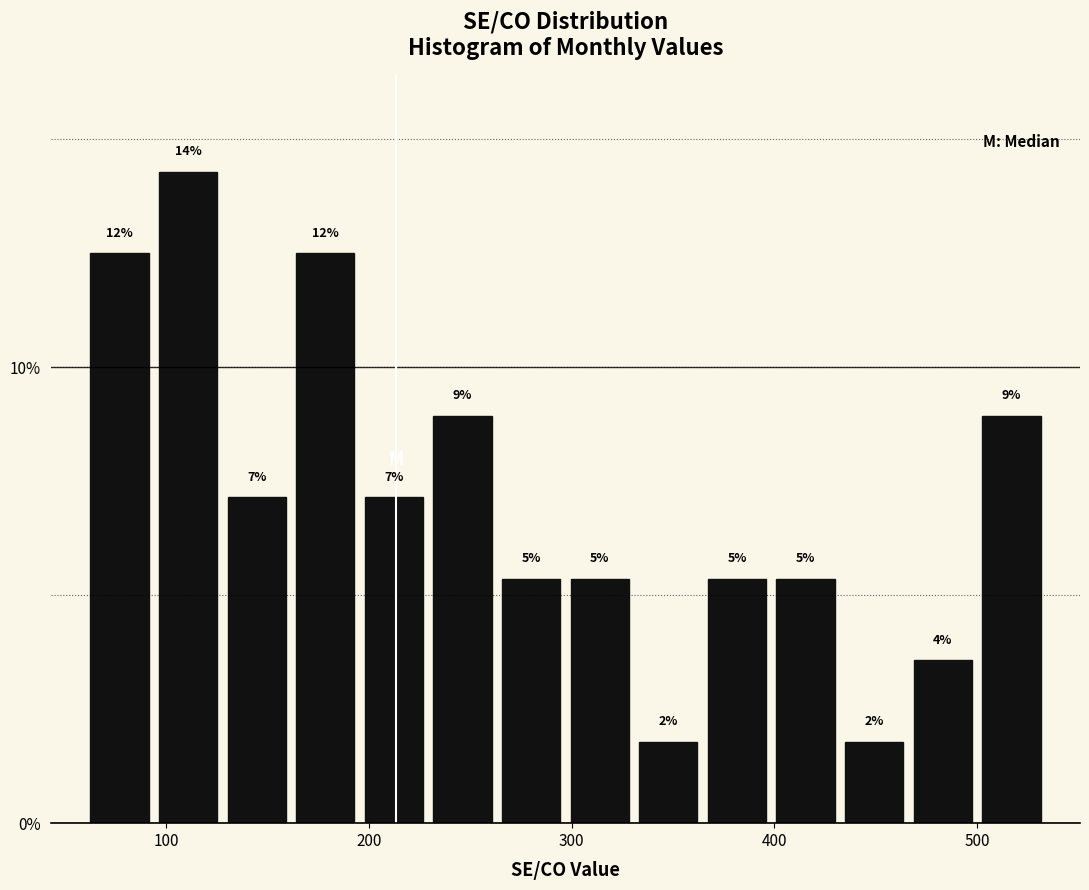

Around what value on the x-axis is the tallest bar? Give the approximate position of its centre, as read against the axis.

110